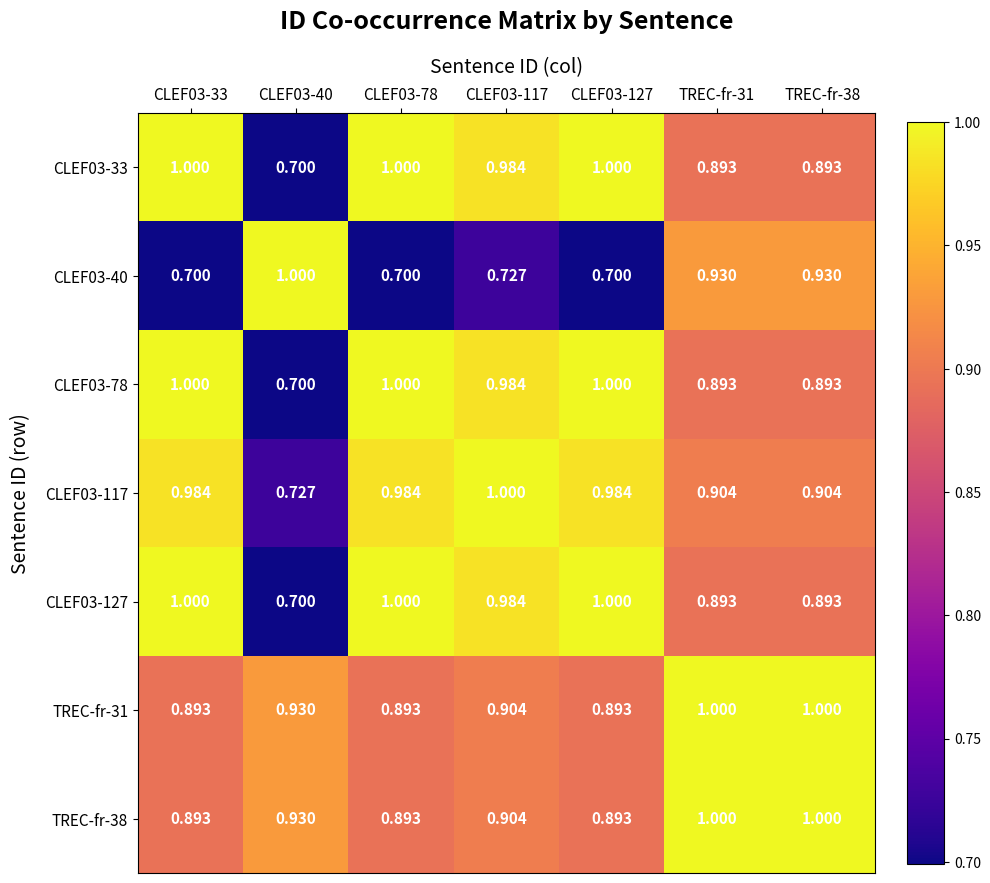

Is the value of CLEF03-117 at TREC-fr-38 greater than the value of TREC-fr-31 at CLEF03-33?

Yes